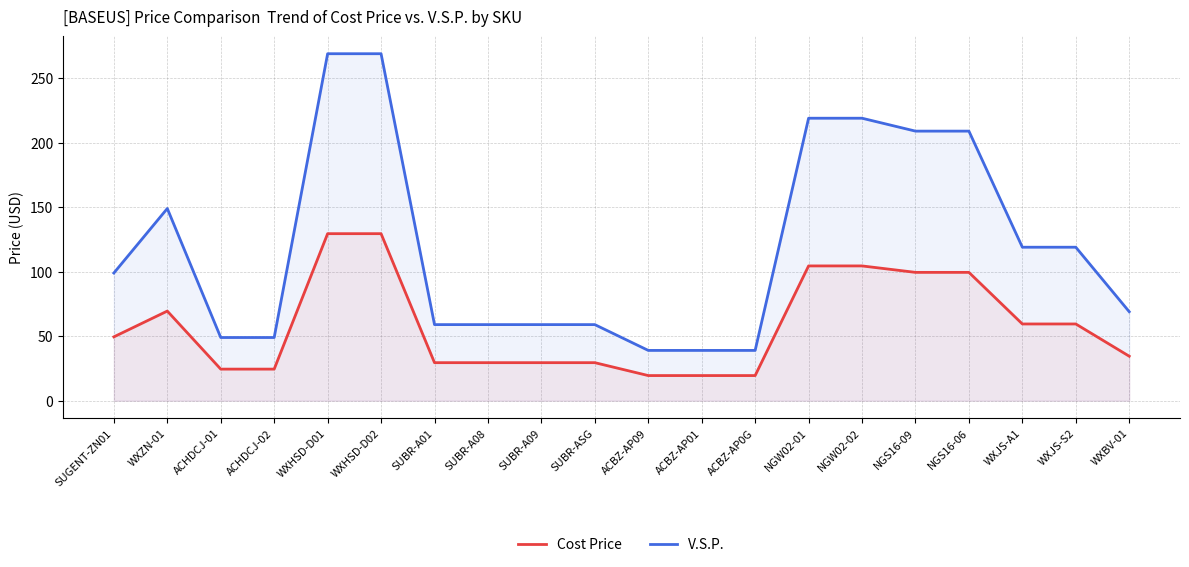

What is the label of the 2nd point from the left?

WXZN-01